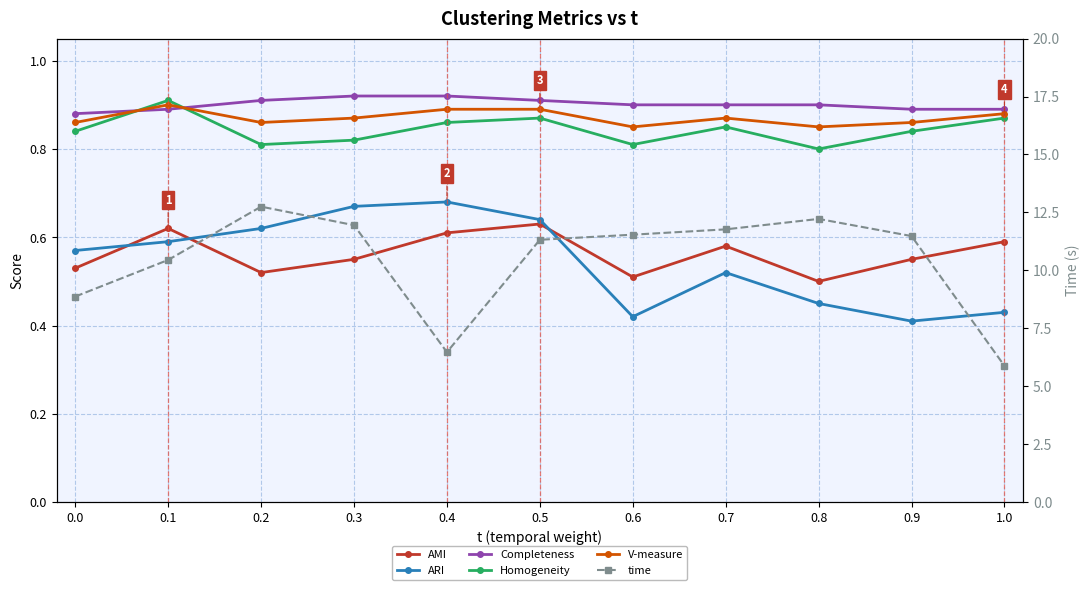

In V-measure, how many points are lower than both neighbors (excluding endpoints)?

3